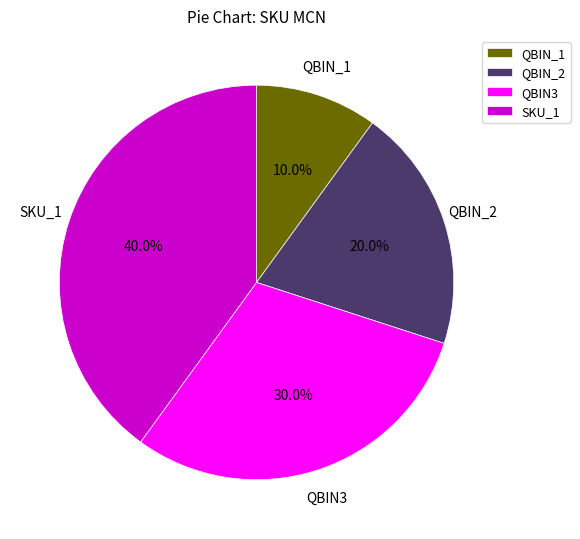

Rank the categories by value from highest to lowest.

SKU_1, QBIN3, QBIN_2, QBIN_1